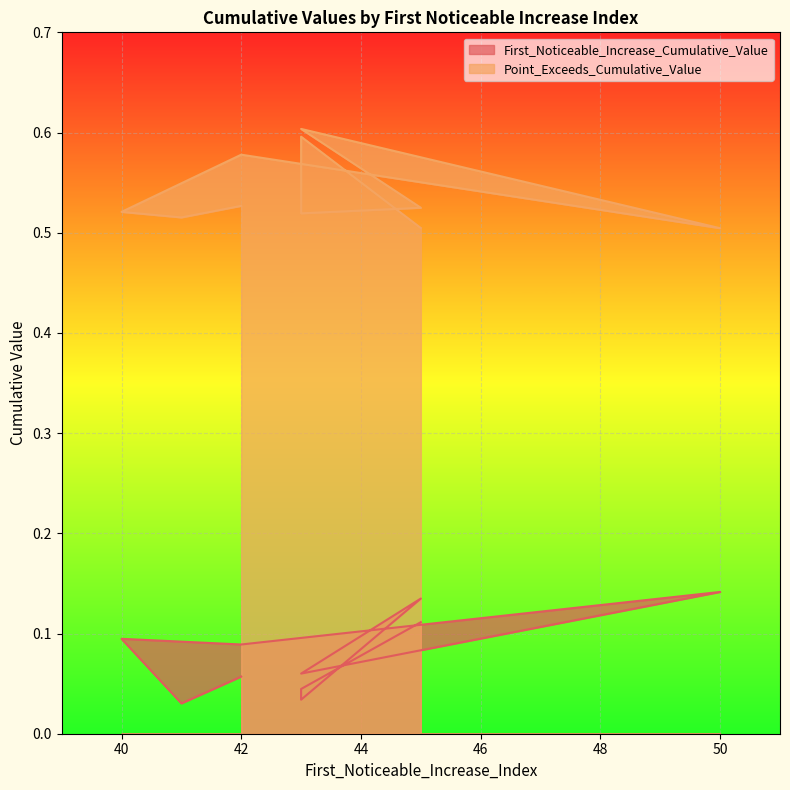

At 42, list the series in order from smallest to largest.

First_Noticeable_Increase_Cumulative_Value, Point_Exceeds_Cumulative_Value